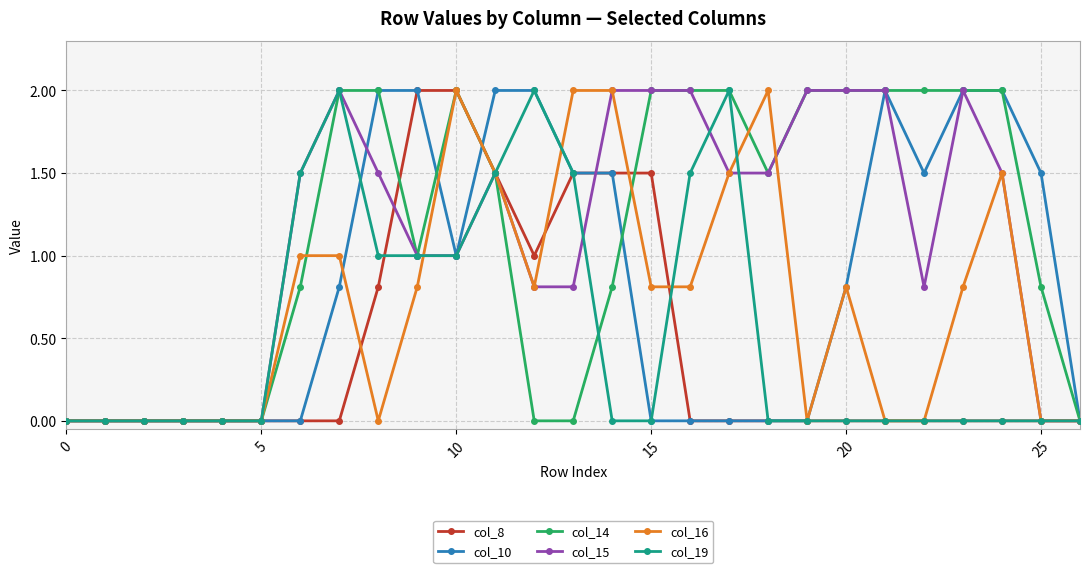

What is the average value of the col_14 series?

1.1